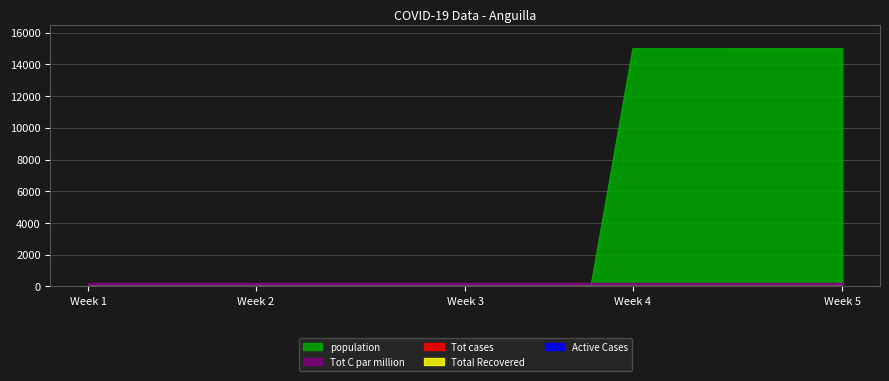

Which series has the widest spread of values?

population